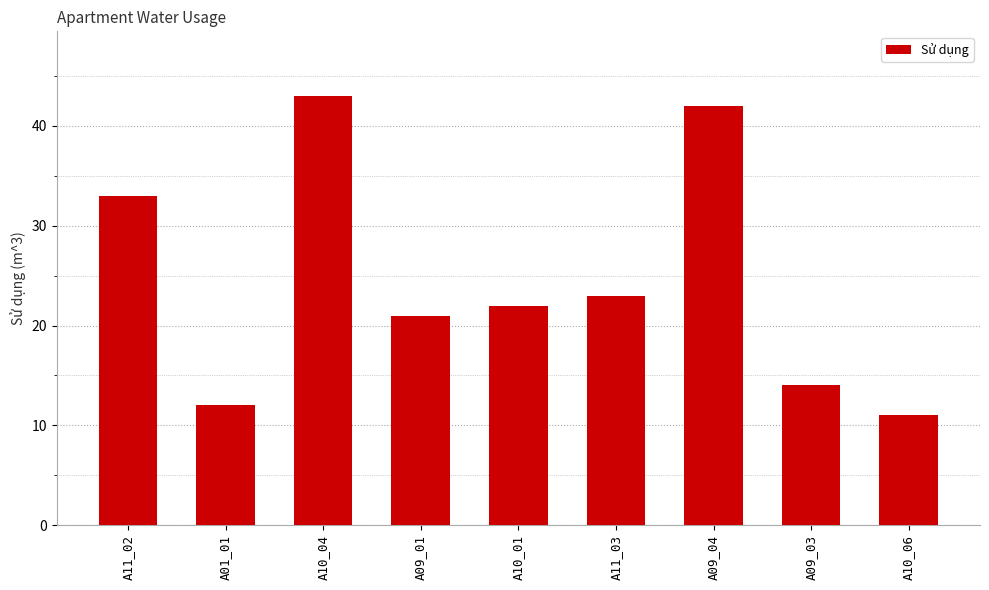

Where does the data first go above 22?

A11_02